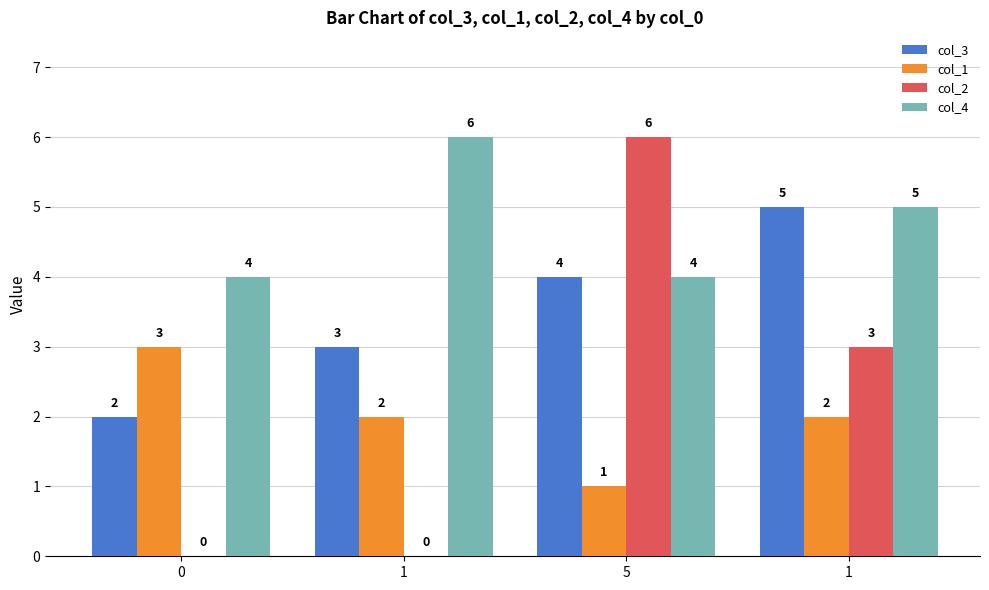

The col_2 series shows 3 at 1. True or false?

True